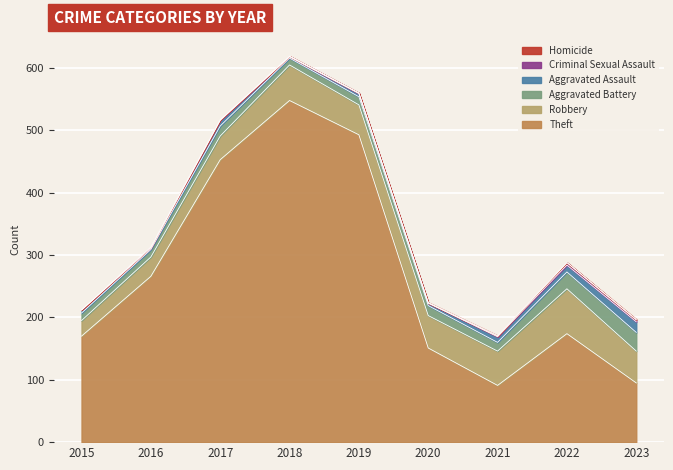

How many values in the Homicide series exceed 0?

3